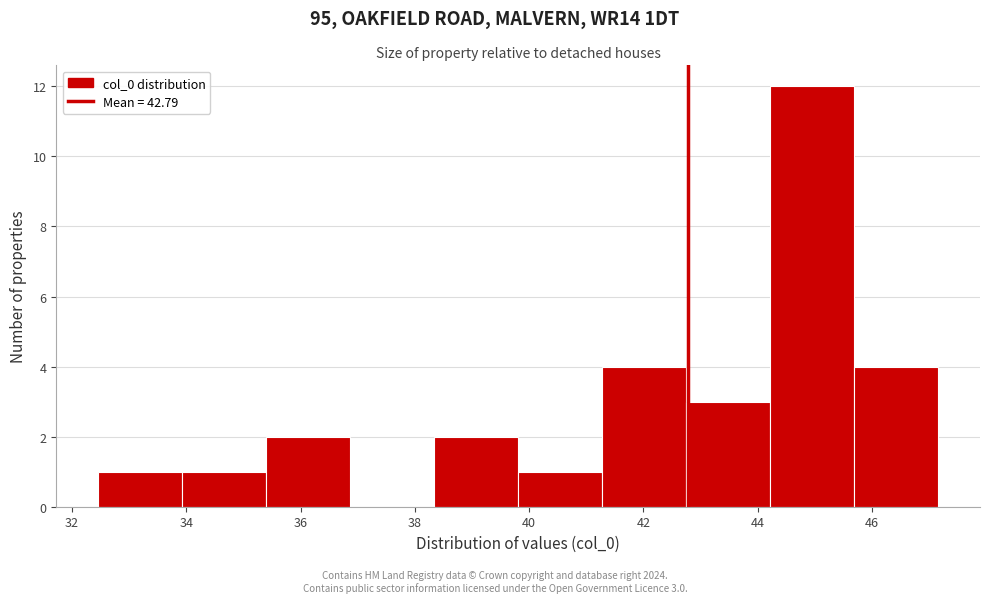

Which range on the x-axis has the tallest bar?

44.2 to 45.6